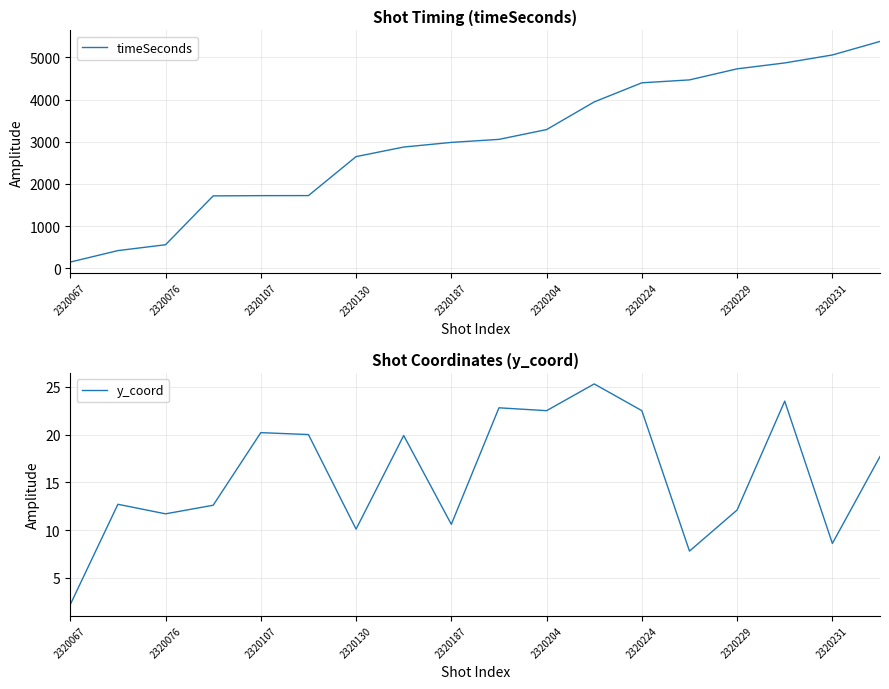

At which label does y_coord first exceed 17?

2320107